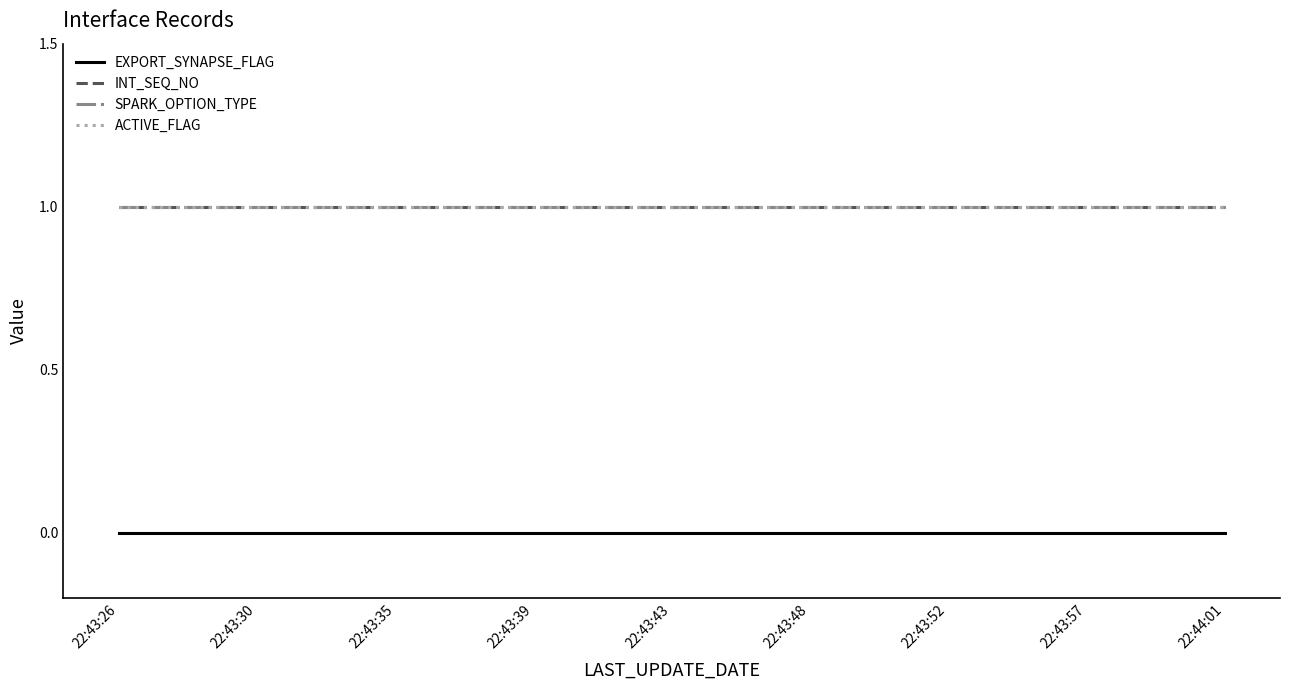

What is the greatest value displayed?

1